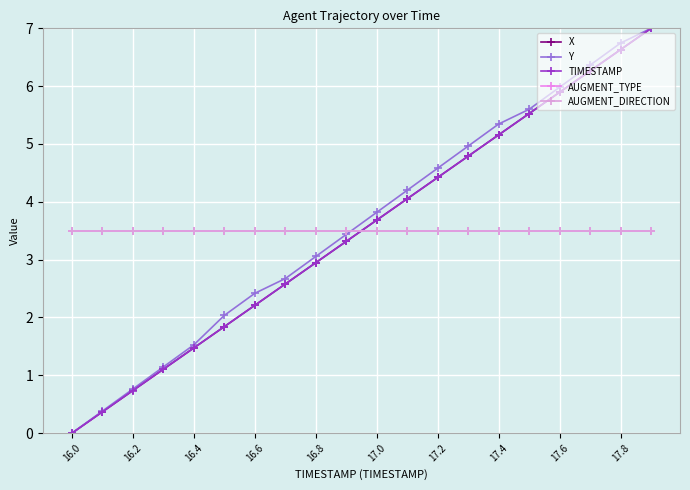

At how many categories does at least one series exceed 5?

6